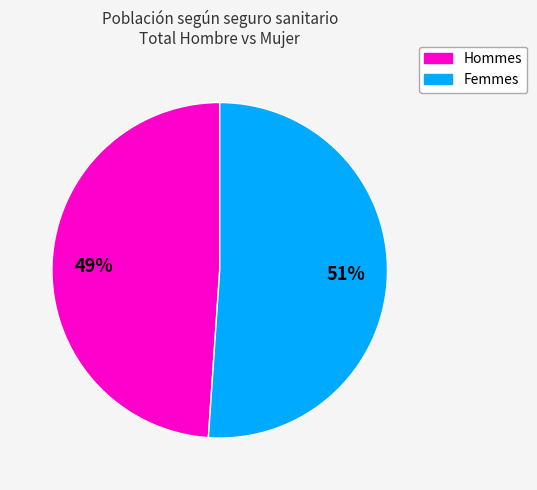

Does any single category account for the majority?

Yes